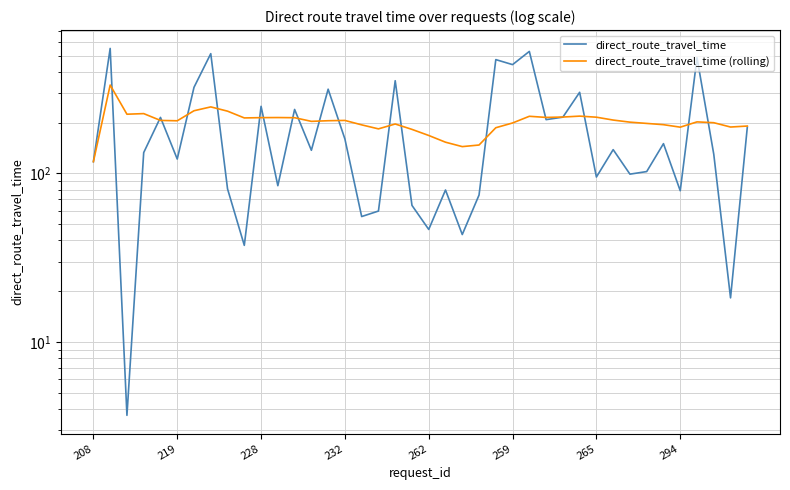

Which has a higher value, 31 or 37?

31